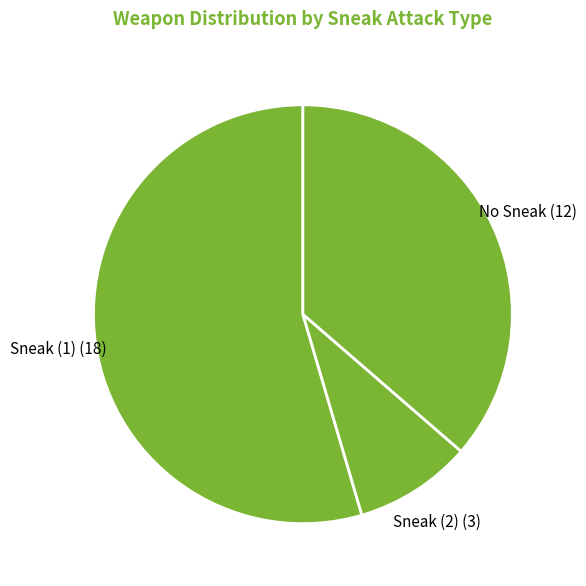

The No Sneak slice represents 43% of the pie. True or false?

False